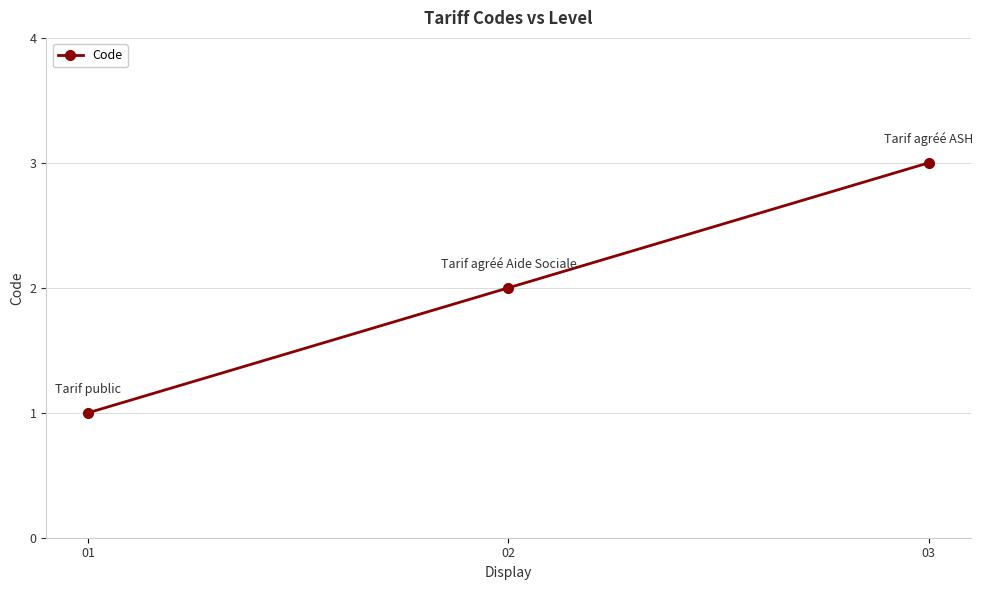

List the labels in order of value, smallest first.

01, 02, 03